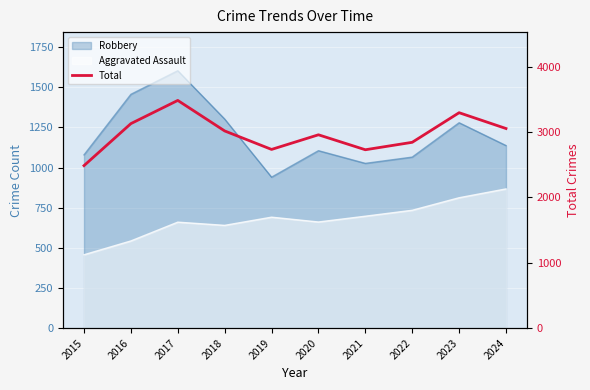

At which label is the value closest to 2986?

2020